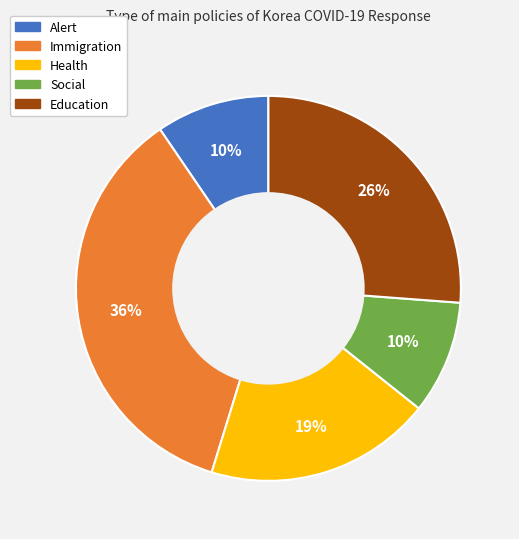

Do Education and Immigration together represent more than half of the pie?

Yes